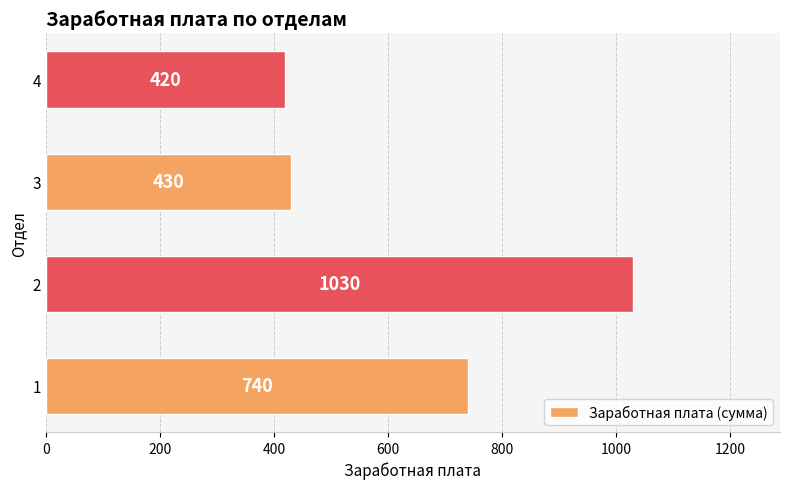

The value at 1 is 740. True or false?

True